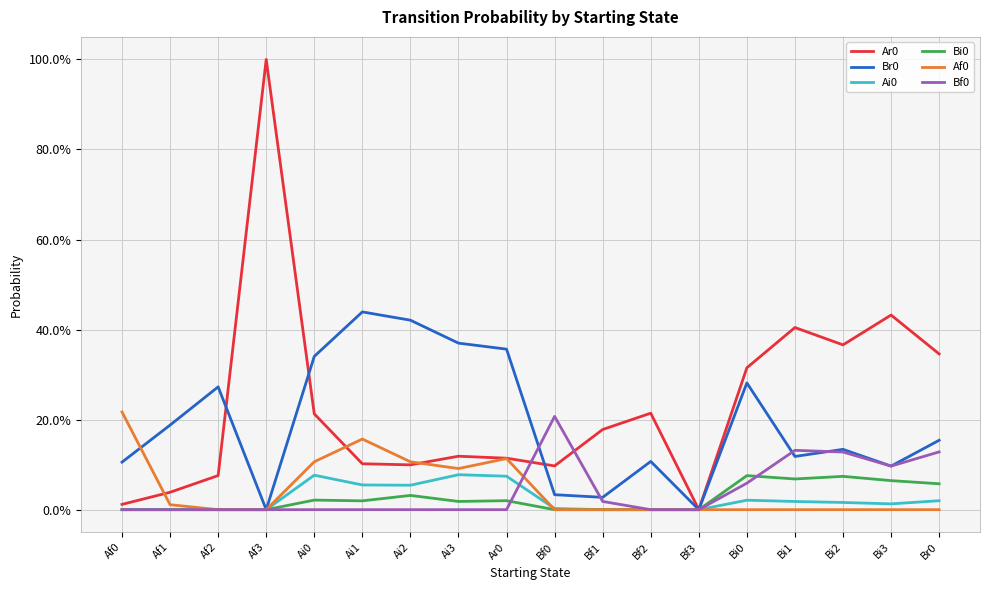

At how many categories does at least one series exceed 0?

17